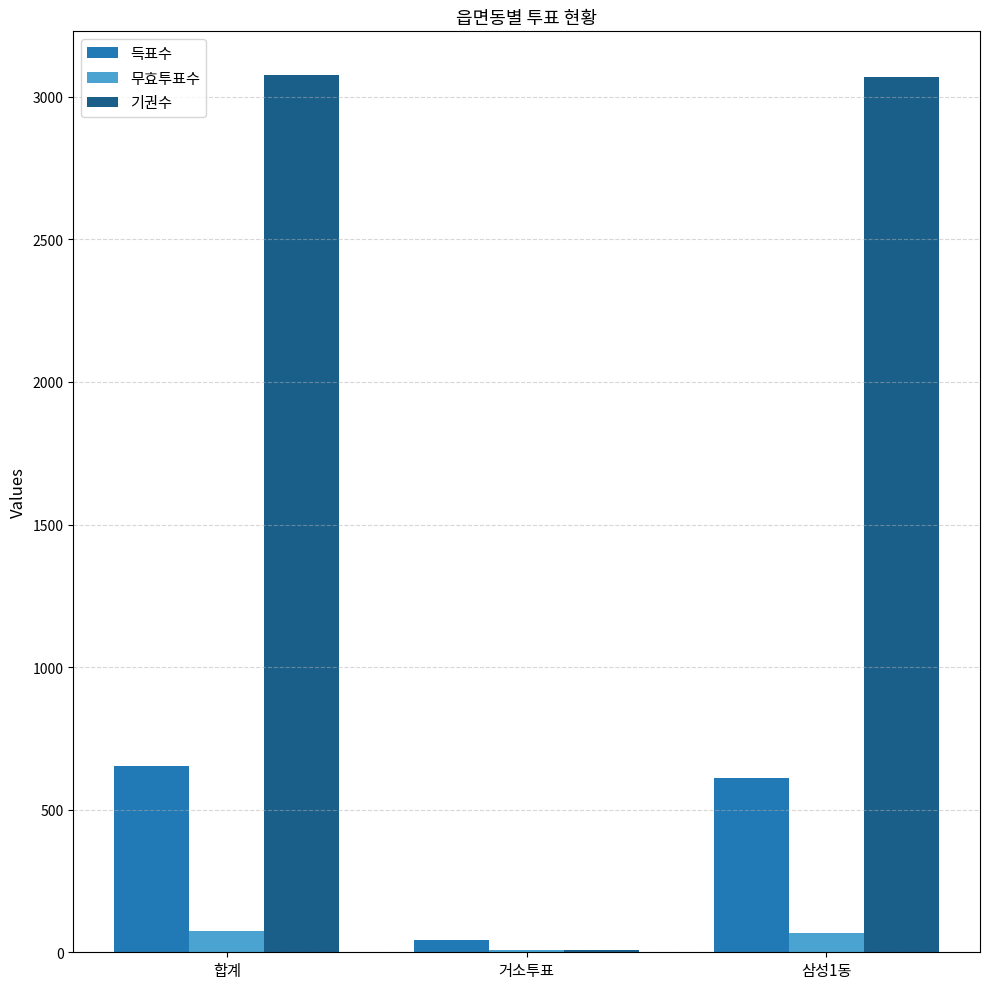

What is the maximum value shown in the chart?

3076